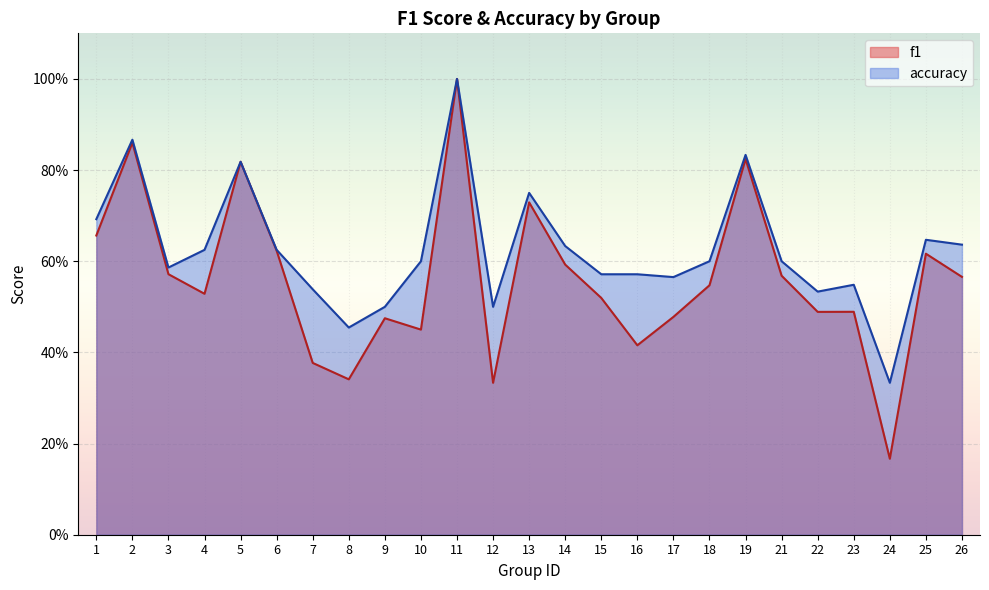

What is the sum of the accuracy values at 21 and 4?

1.2